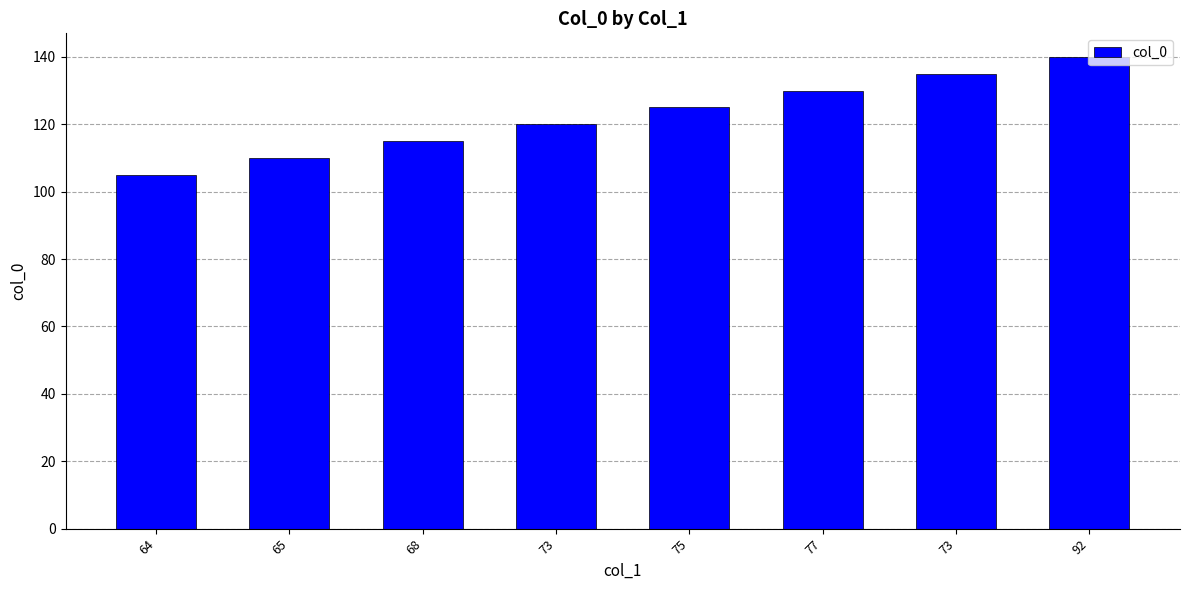

List the labels in order of value, largest first.

92, 73, 77, 75, 73, 68, 65, 64